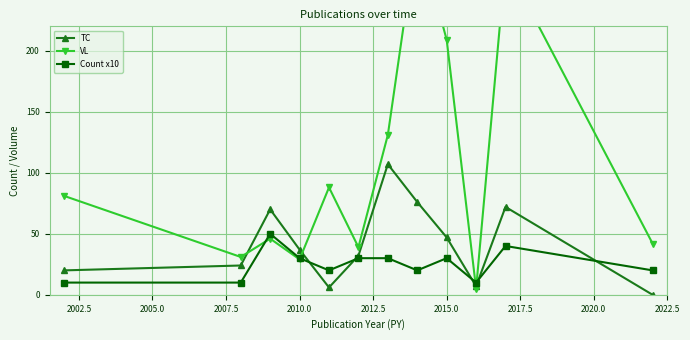

How many intersections are there between TC and Count x10?

5